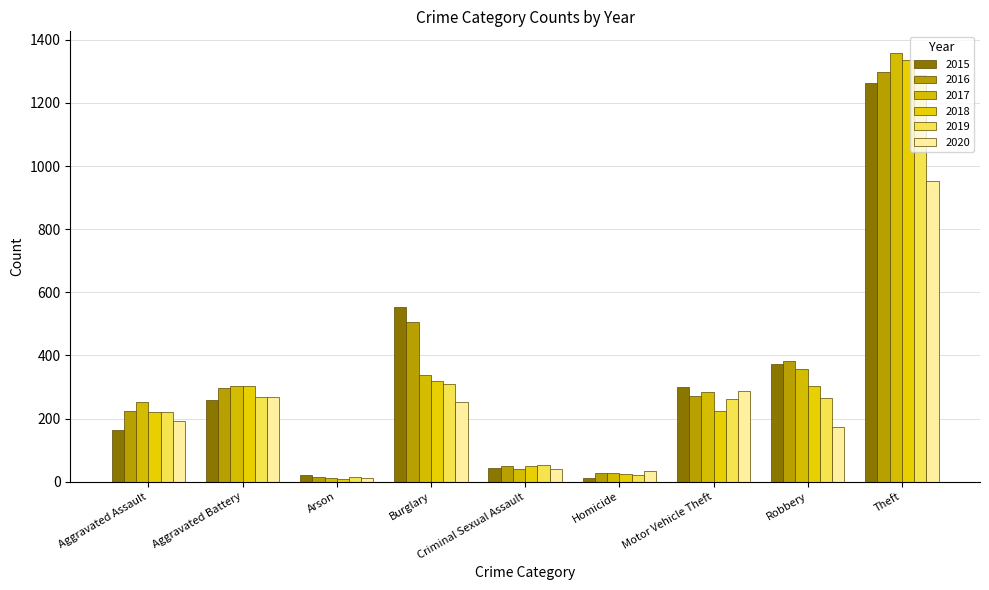

How many values in the 2015 series are below 260?

4